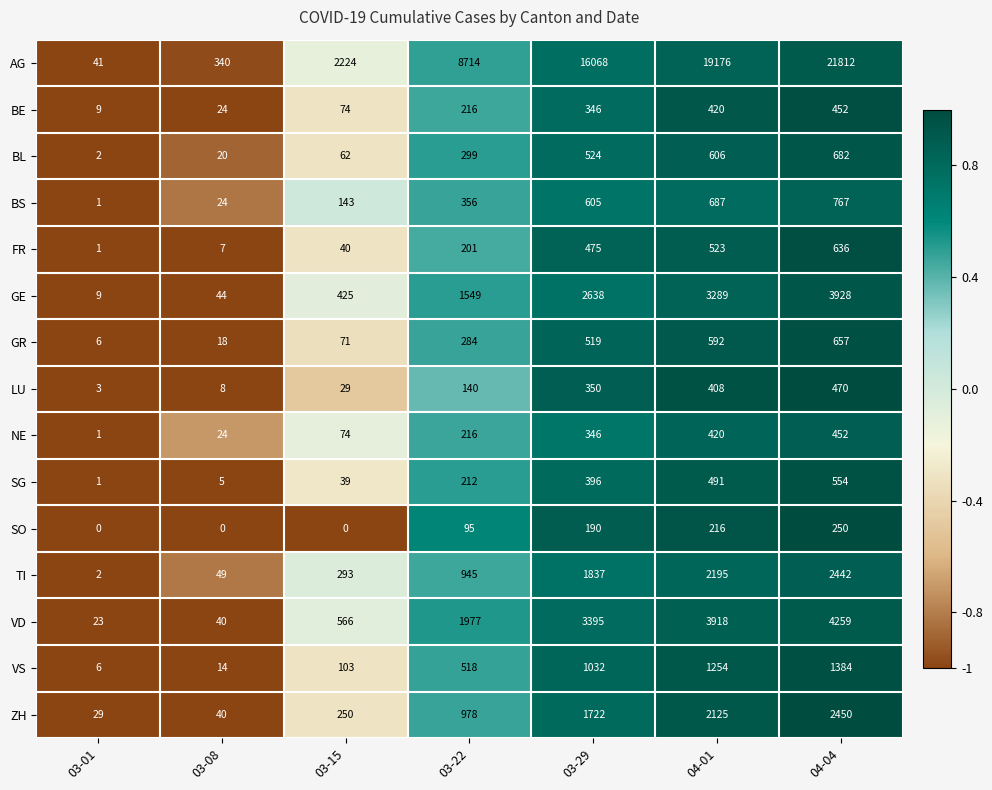

True or false: FR has a value of 40 at 03-15.

True